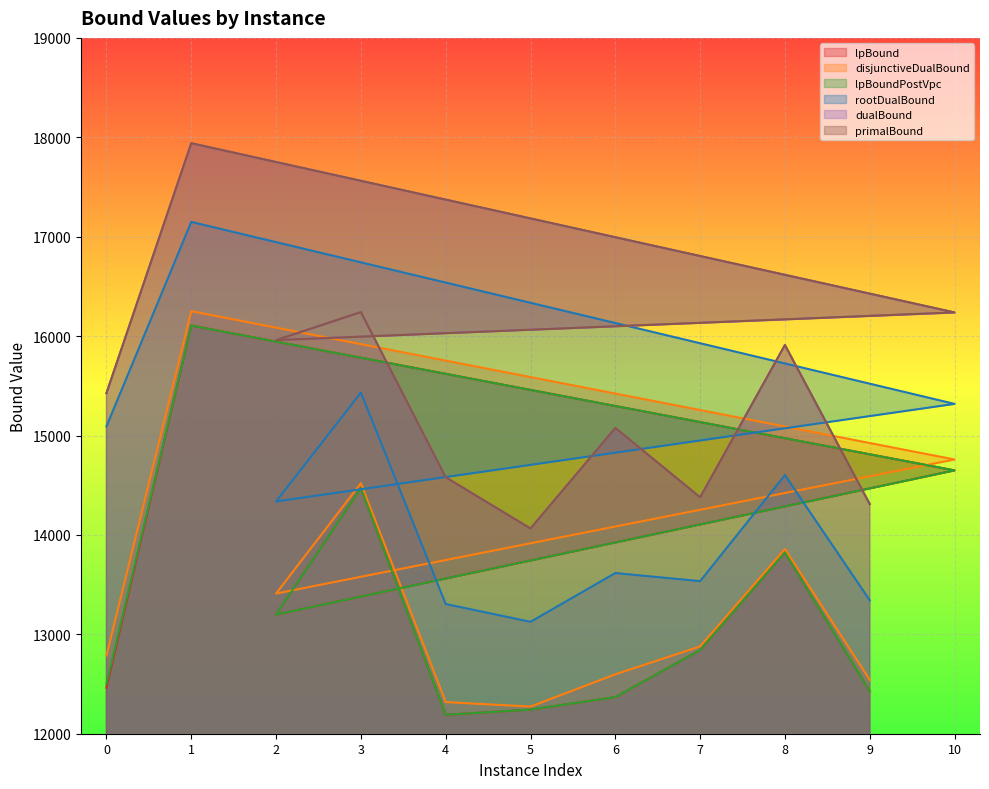

Which category has the highest value across all series?

1